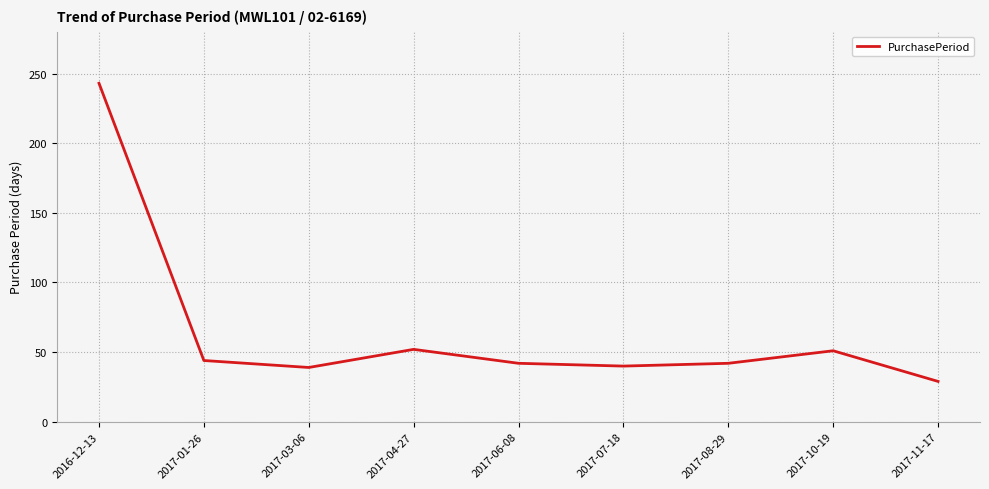

What position from the left is 2017-11-17?

9